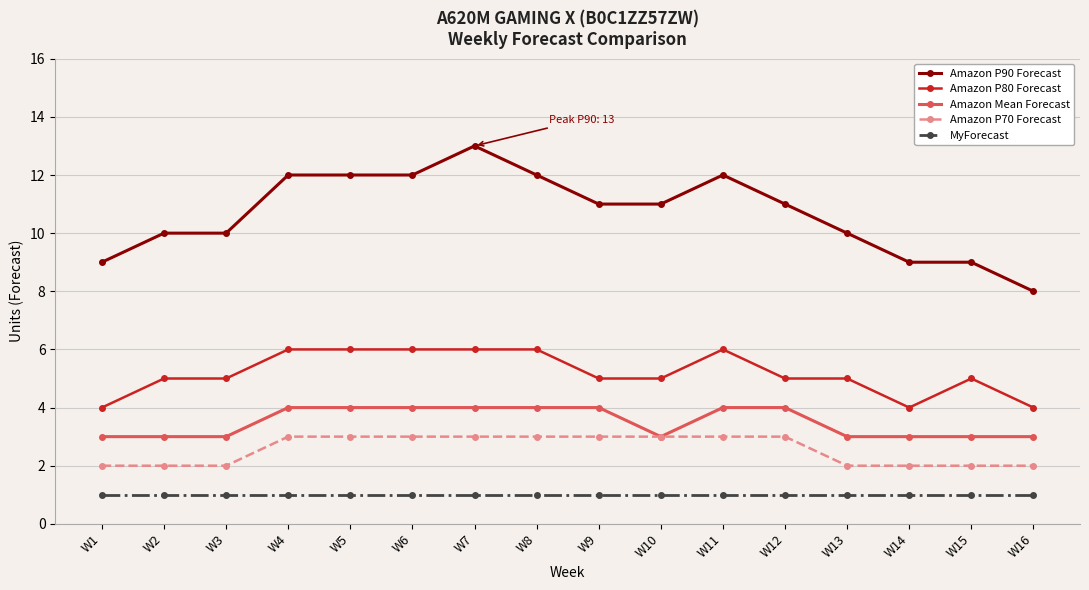

True or false: Amazon P80 Forecast and Amazon P90 Forecast intersect in this chart.

False